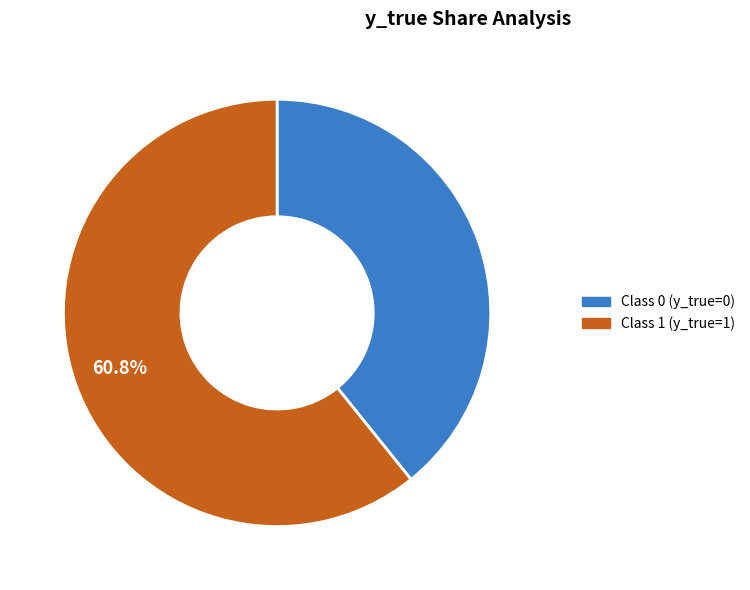

Does Class 1 (y_true=1) account for over 50% of the chart?

Yes